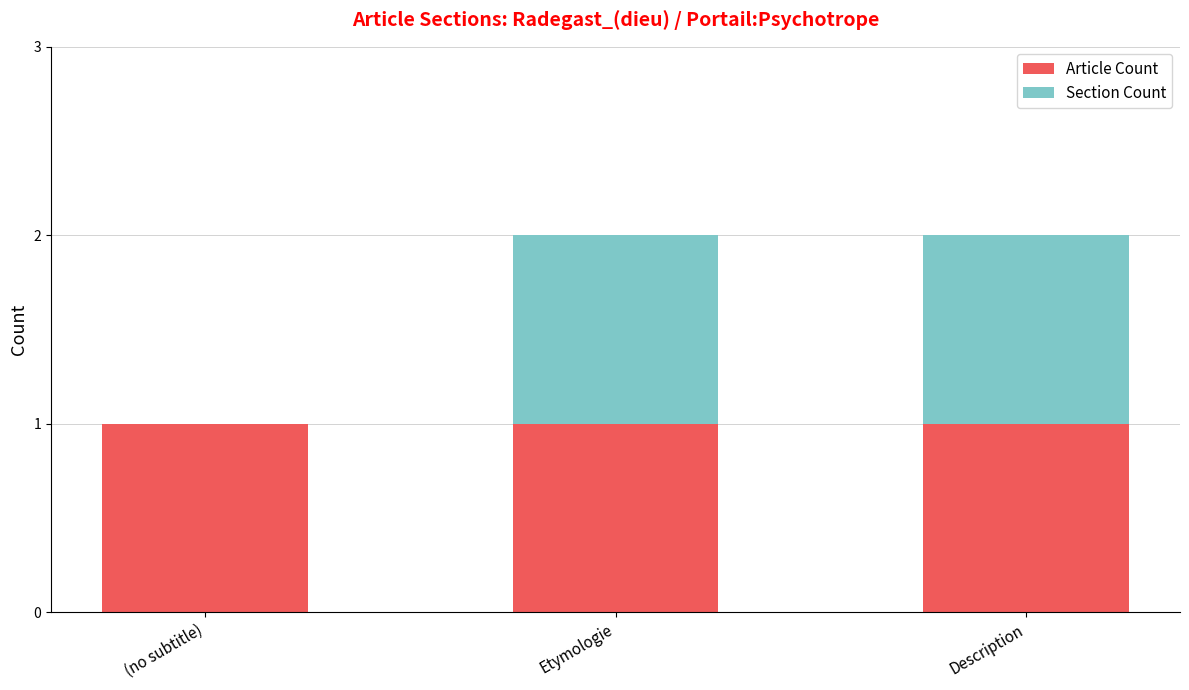

Is it true that Article Count equals 1 at (no subtitle)?

True